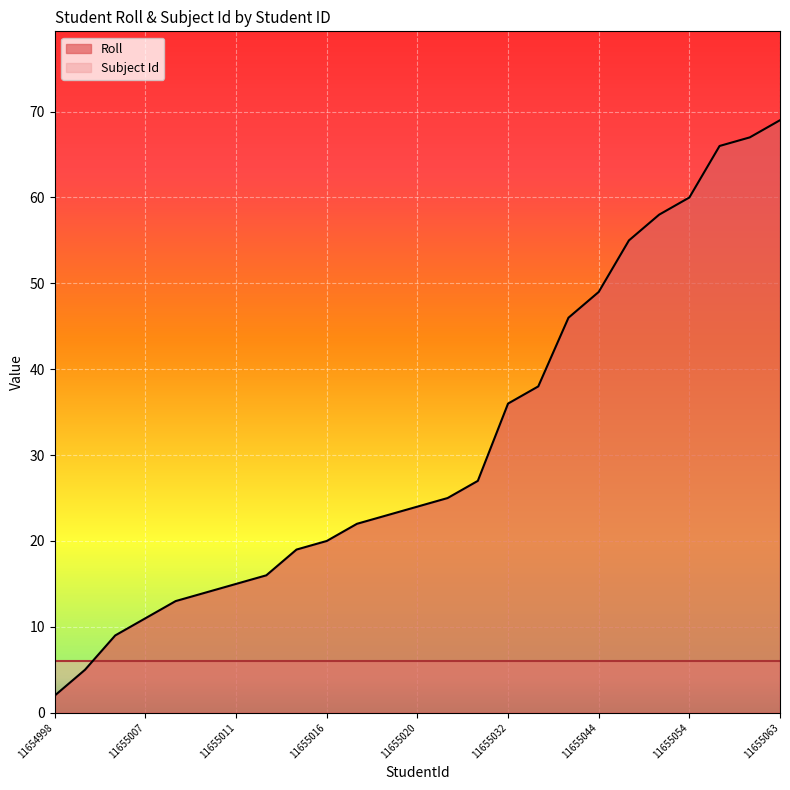

What is the difference between the maximum and minimum values?

67